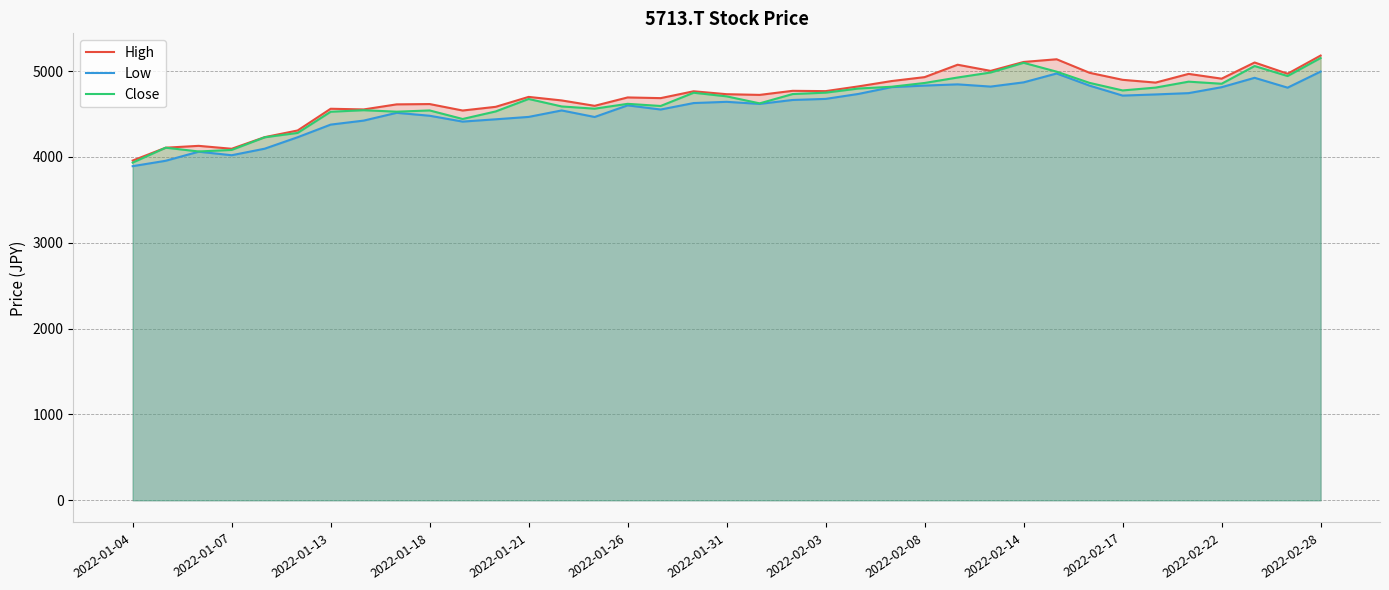

What is the lowest value of the Low series?

3893.0